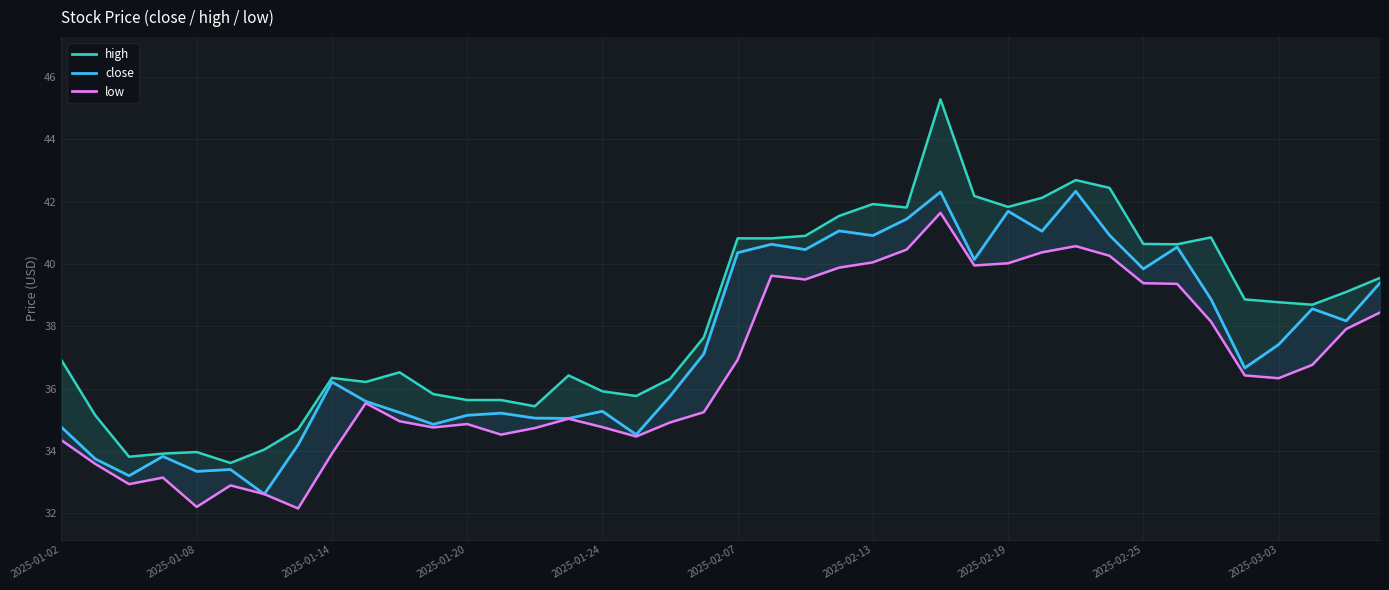

What are all the series names shown in the legend?

high, close, low